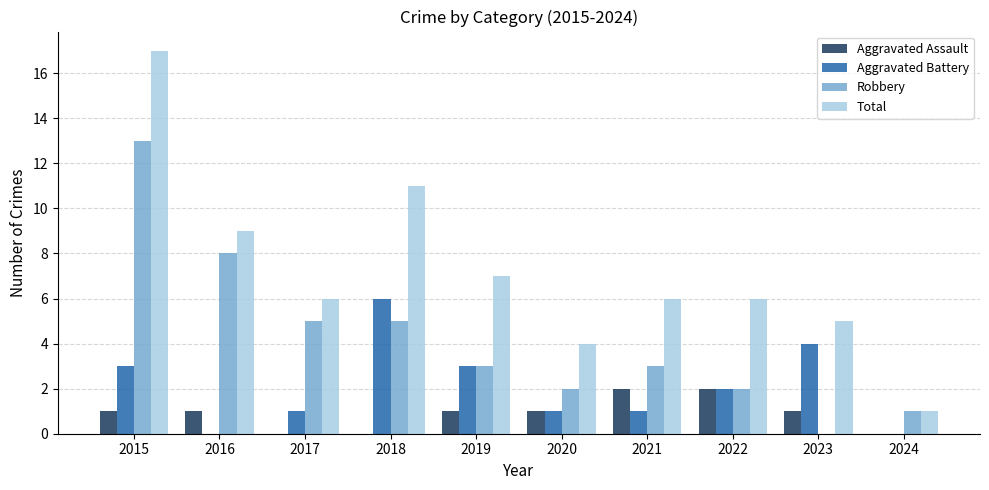

Which series has the largest total across all categories?

Total